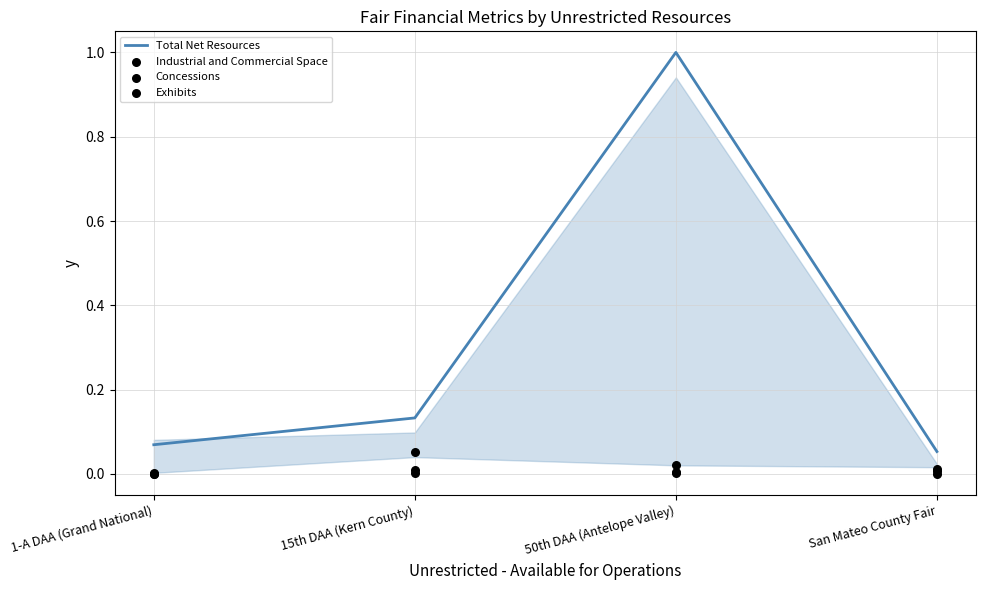

Which series contains the lowest Y value?

Industrial and Commercial Space